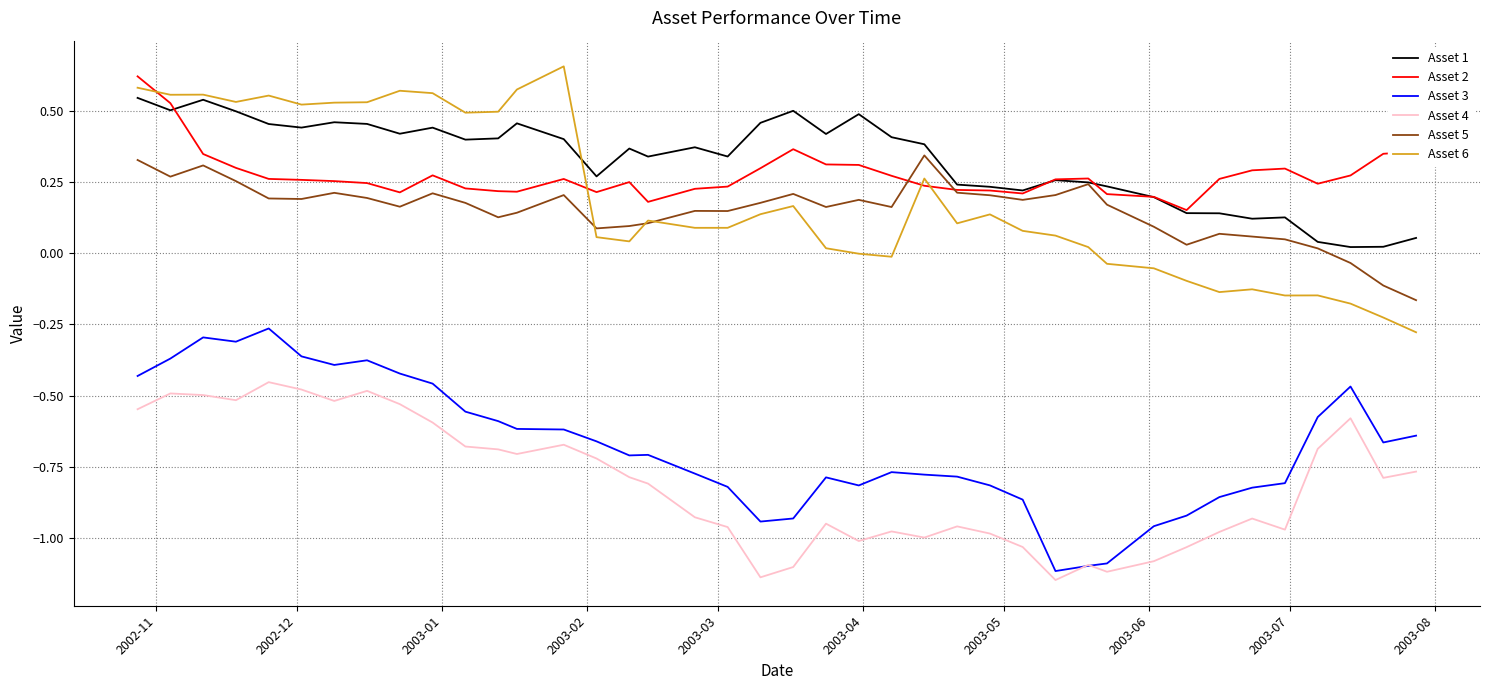

True or false: Asset 4 and Asset 6 cross at least once.

False